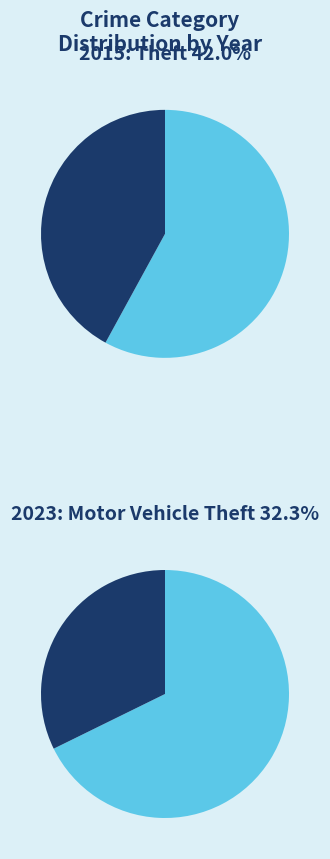

Does any single category account for the majority?

No